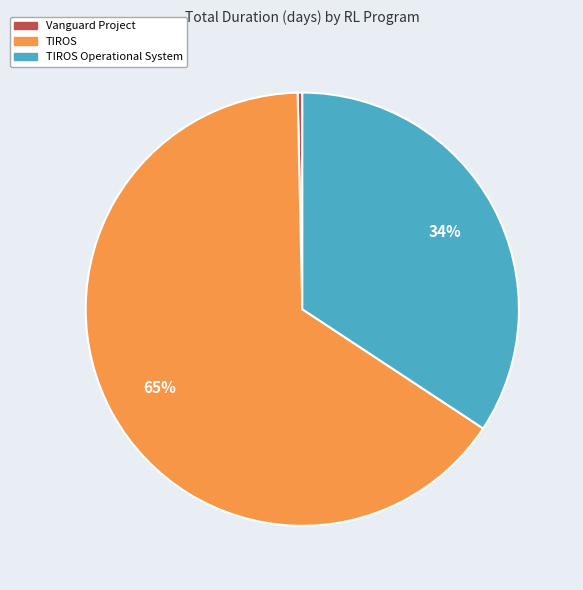

Is there any slice that represents more than half of the pie?

Yes